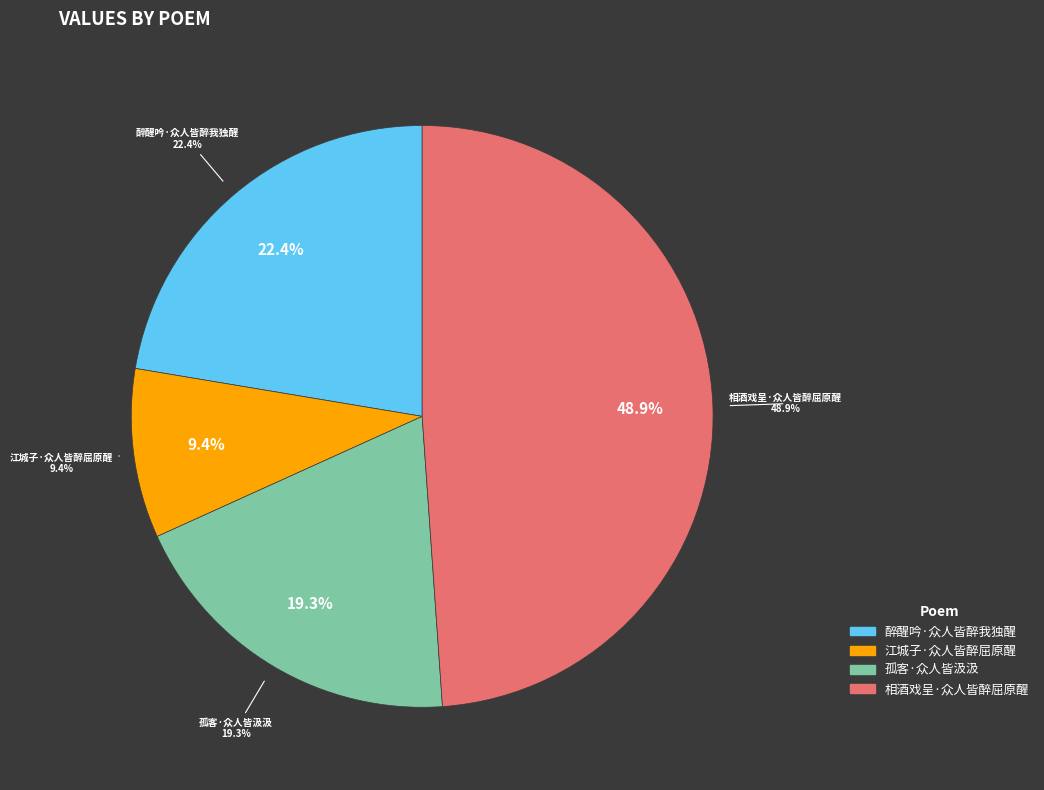

What is the total percentage of 孤客·众人皆汲汲 and 醉醒吟·众人皆醉我独醒?

41.7%